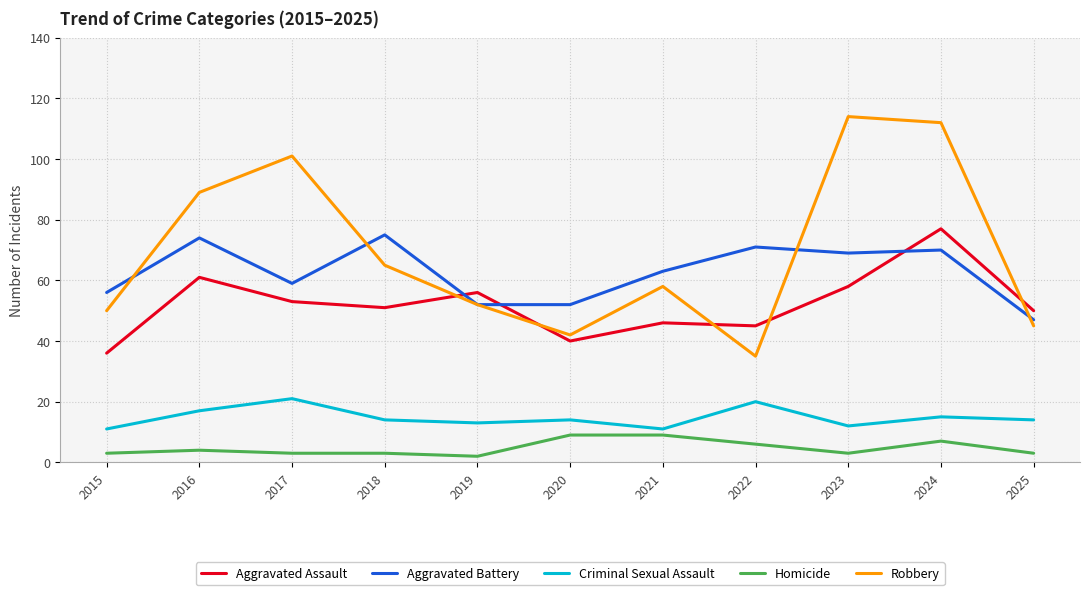

What is the approximate value of Criminal Sexual Assault at 2020?

14